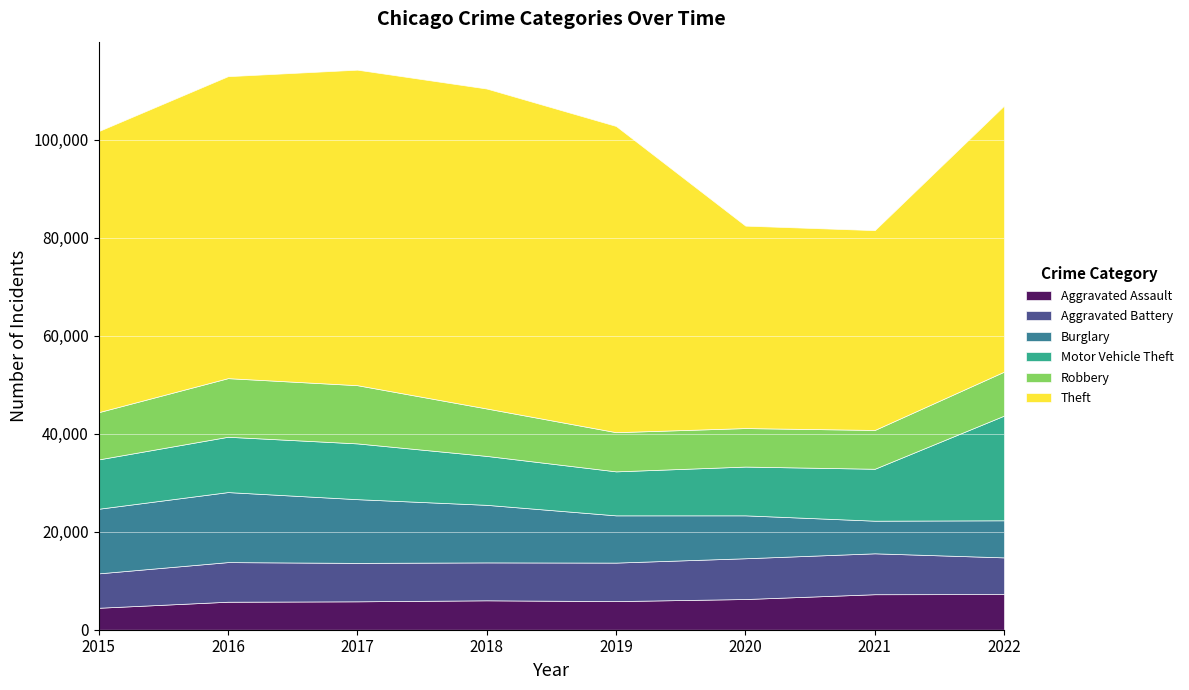

What is the average value of the Aggravated Assault series?

6075